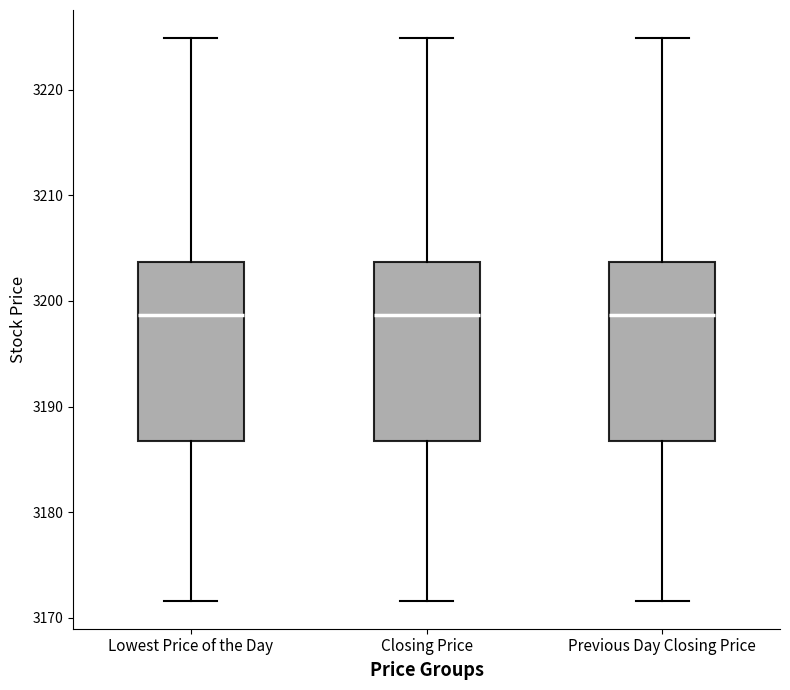

Reading left to right, read every box against the y-axis: the position of its median line, the range the box covers, and the ends of its whiskers. The values are not printed on the chart, so give them approximately, as read against the axis.

Lowest Price of the Day: median 3199, box 3187 to 3204, whiskers 3172 to 3225
Closing Price: median 3199, box 3187 to 3204, whiskers 3172 to 3225
Previous Day Closing Price: median 3199, box 3187 to 3204, whiskers 3172 to 3225